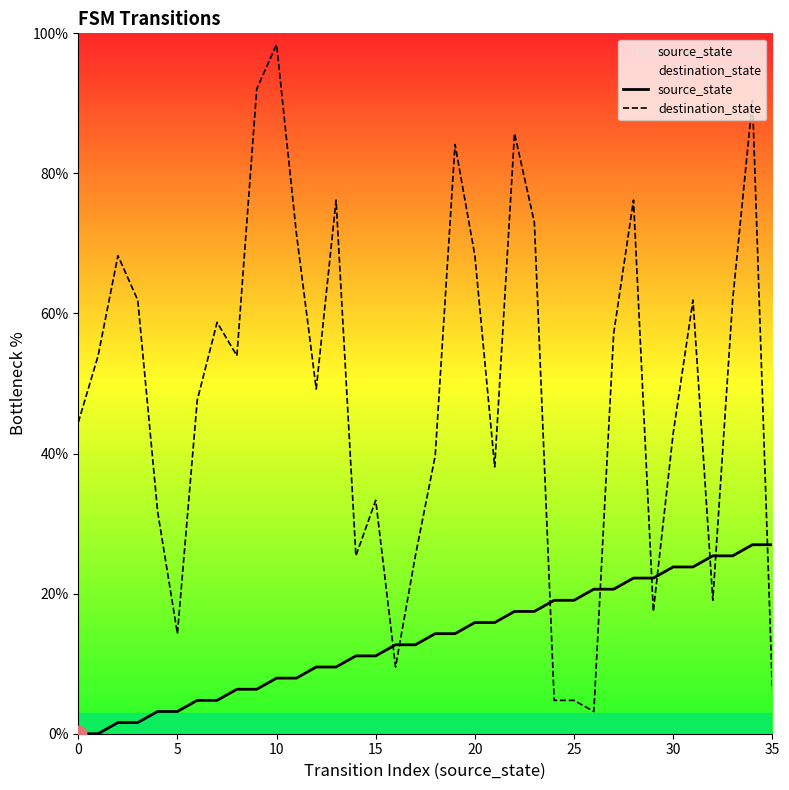

Between 12 and 31, which series saw the biggest shift?

source_state